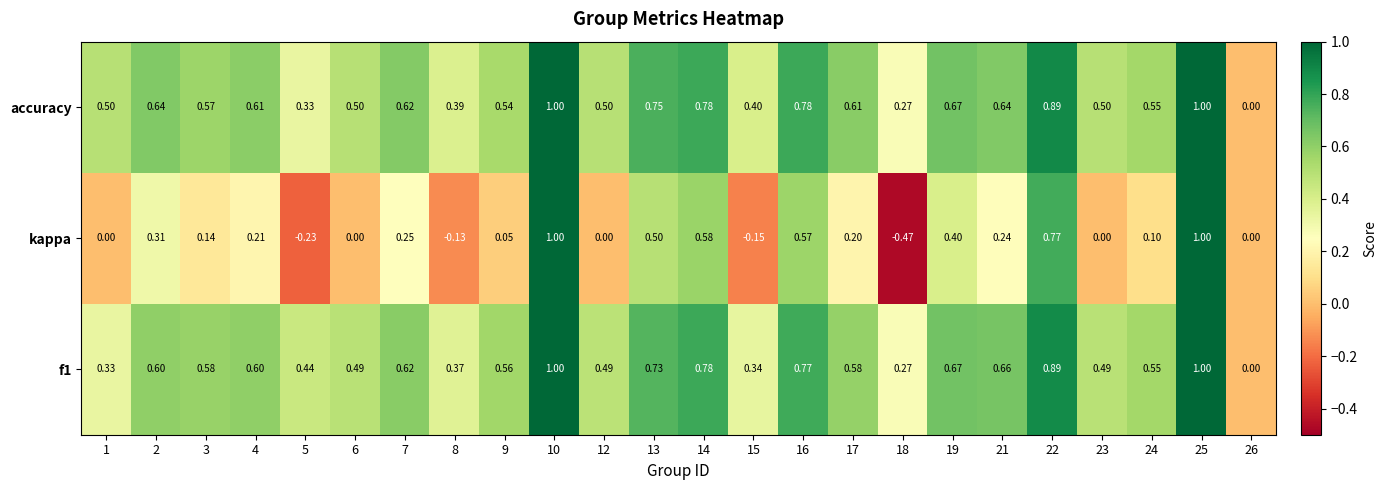

How many series are shown in this chart?

3